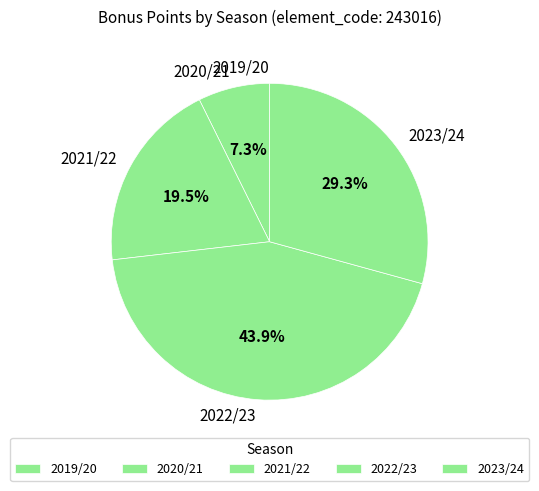

To the nearest percent, what portion does 2020/21 represent?

7%